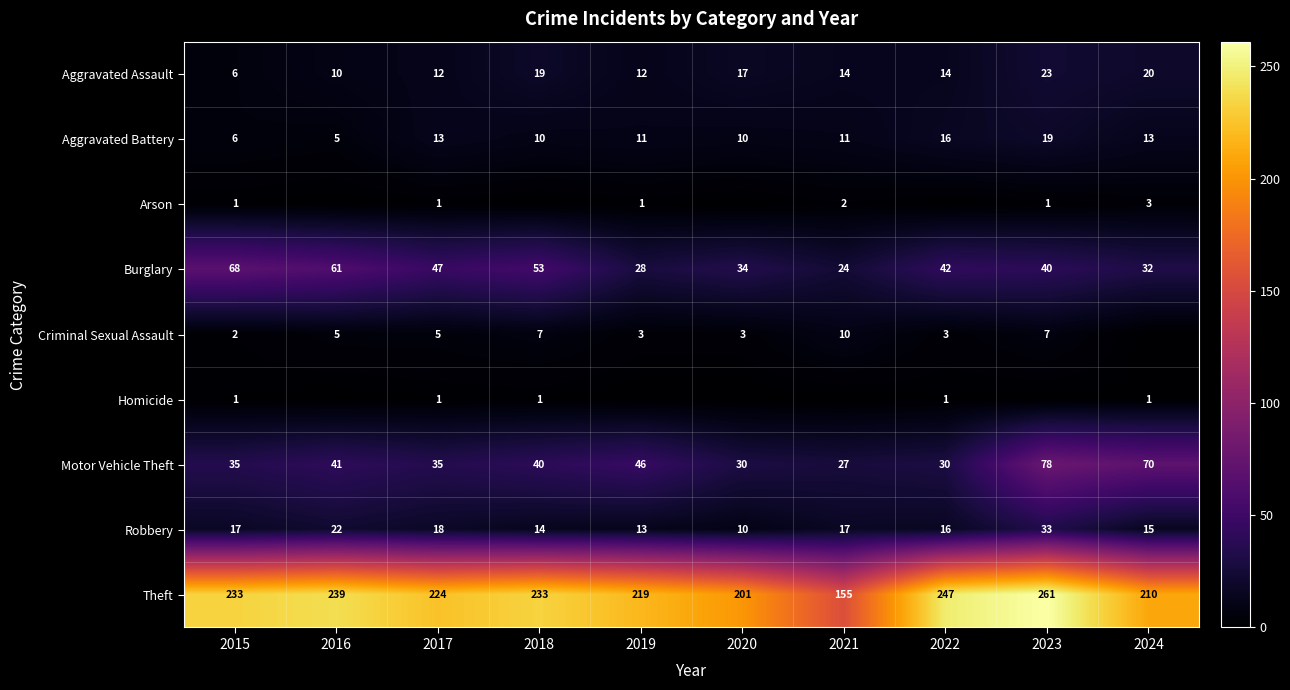

Which category has the highest value in the Burglary series?

2015